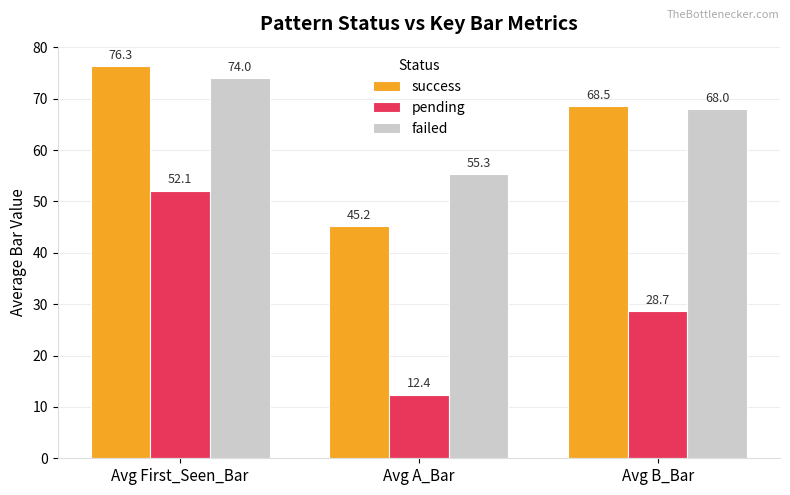

Which series has the largest total across all categories?

failed